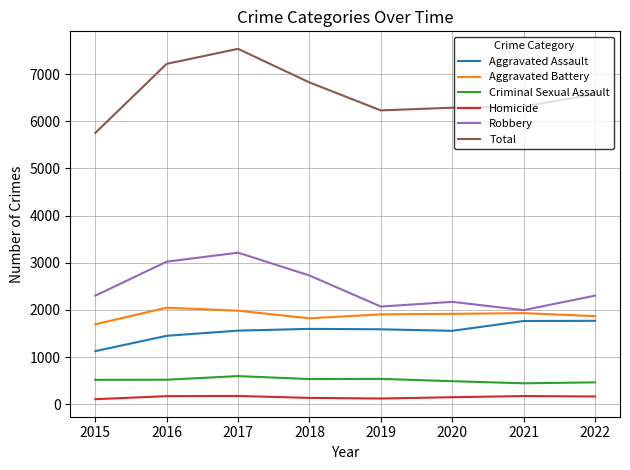

What is the approximate value of Aggravated Battery at 2021?

1933